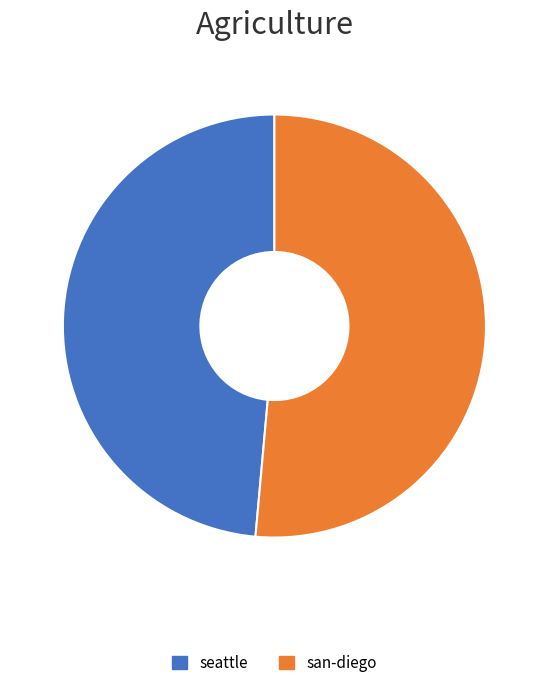

Does seattle account for over 50% of the chart?

No